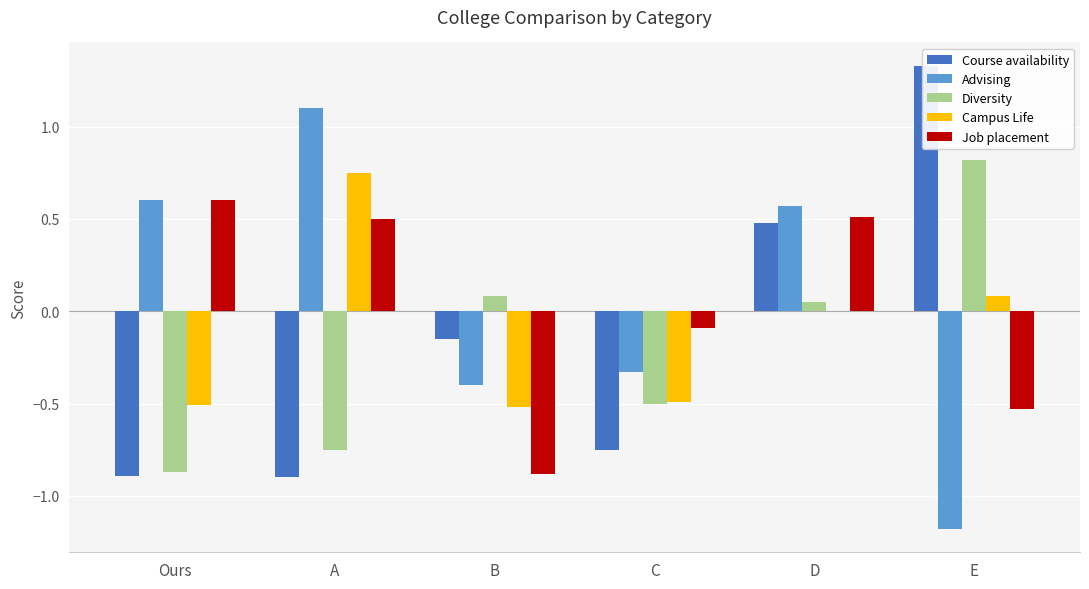

What is the highest value of the Course availability series?

1.3